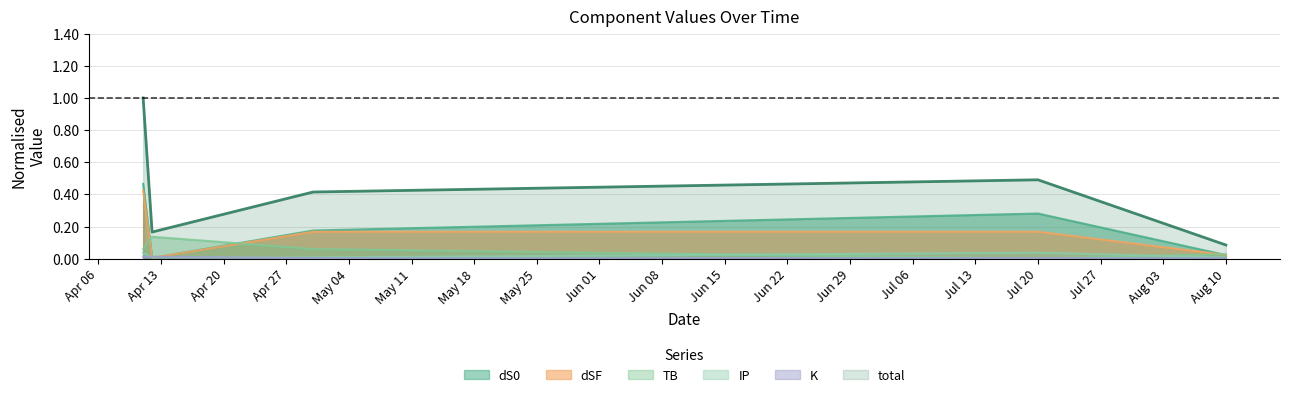

What is the label of the 5th point from the right?

2021-04-11